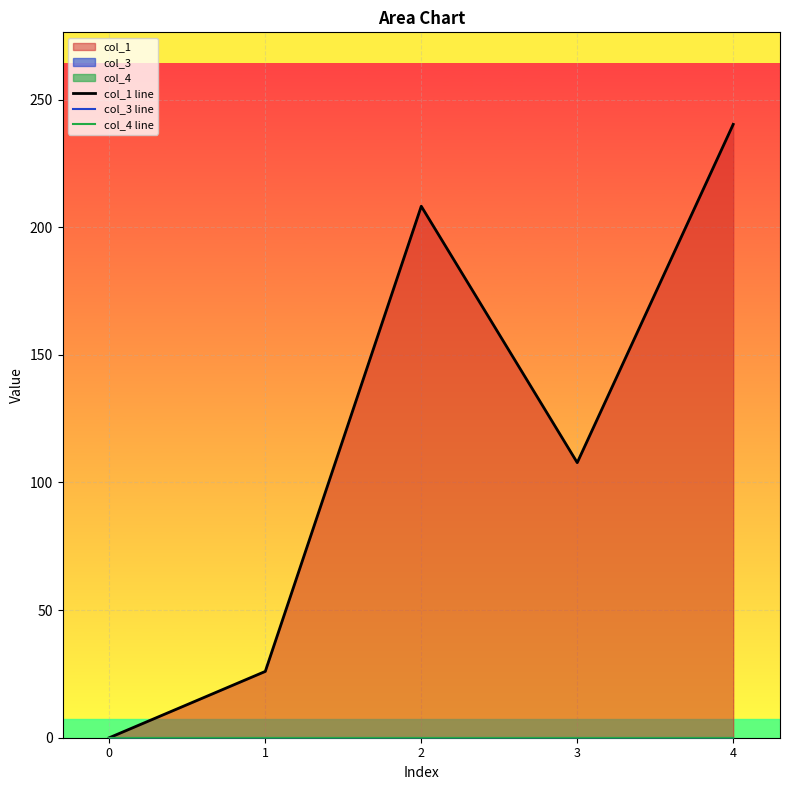

Which series has the largest total across all categories?

col_1 line